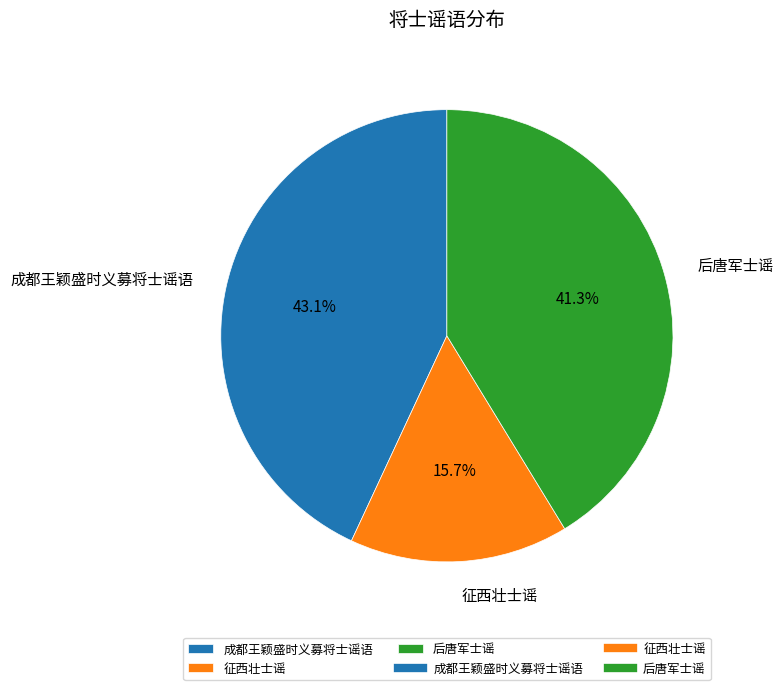

To the nearest percent, what is the difference between the largest and smallest slice percentages?

27%